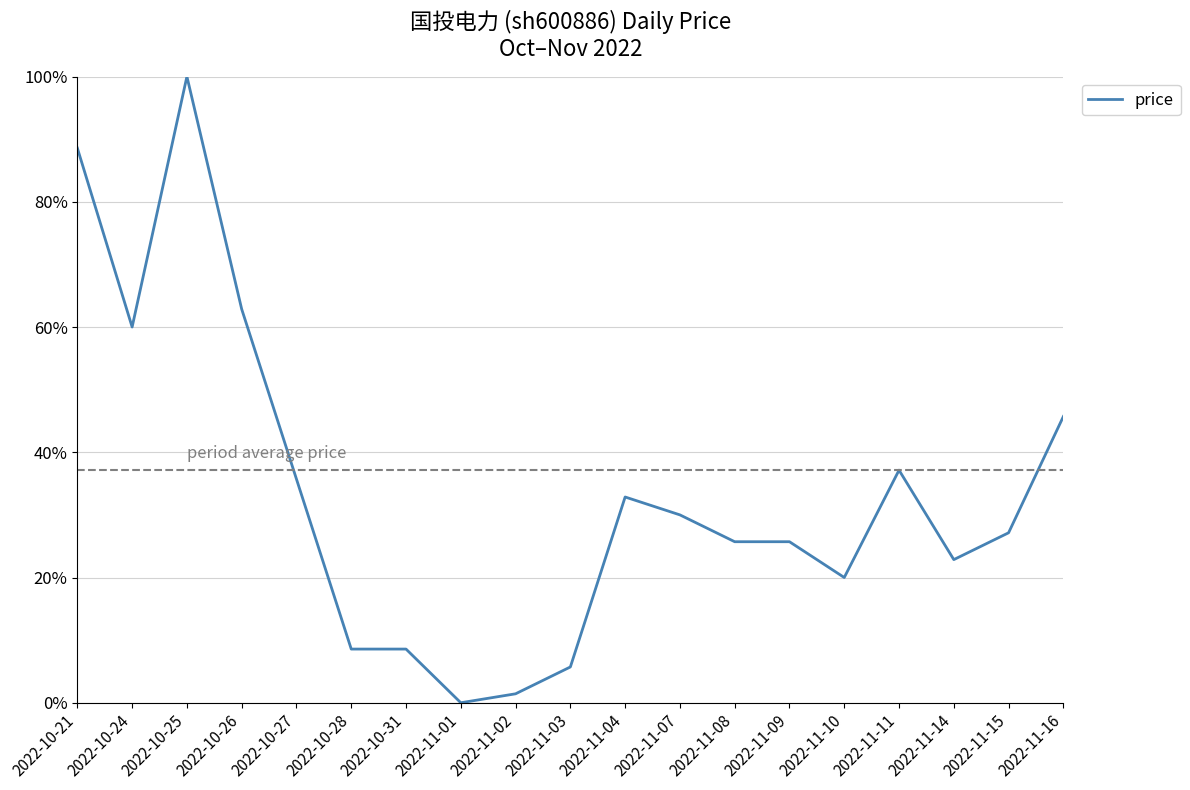

Which has a higher value, 2022-11-09 or 2022-11-07?

2022-11-07